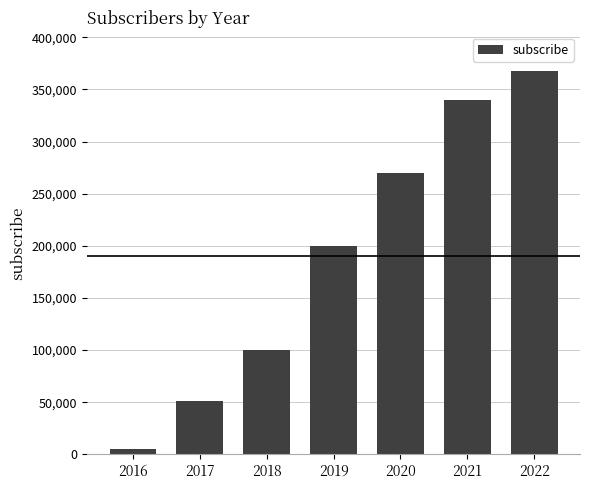

At which category does the chart reach its minimum across all series?

2016